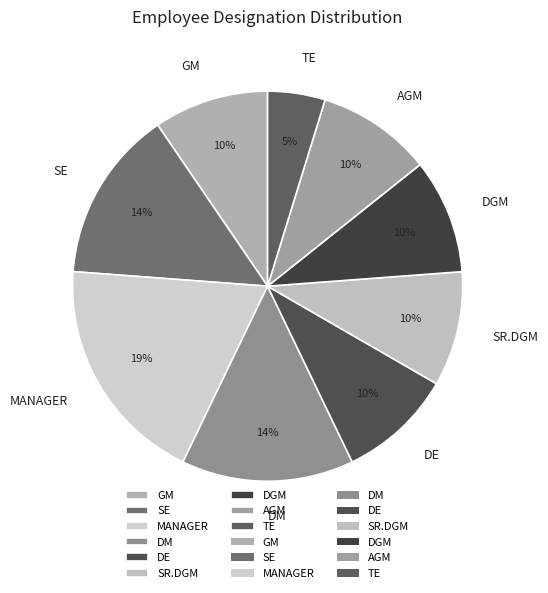

What is the ratio of the value at DE to the value at MANAGER?

0.5